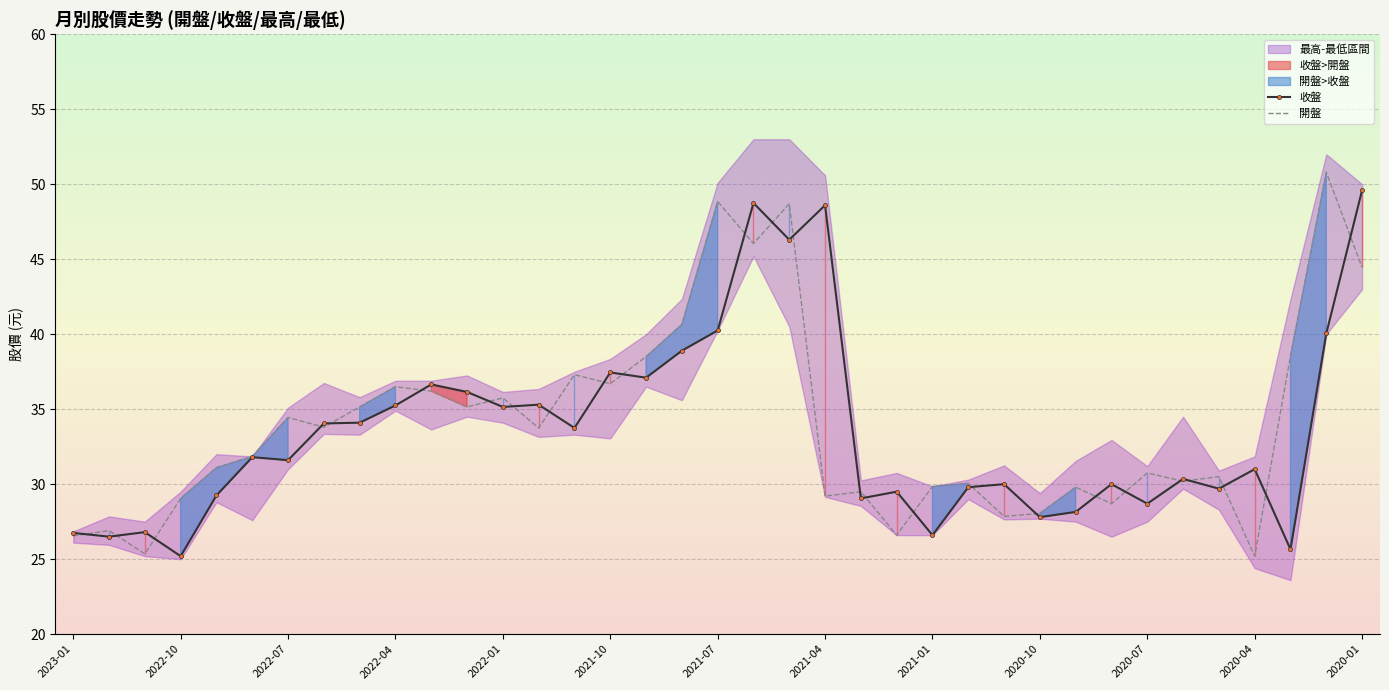

True or false: 收盤 and 開盤 intersect in this chart.

True